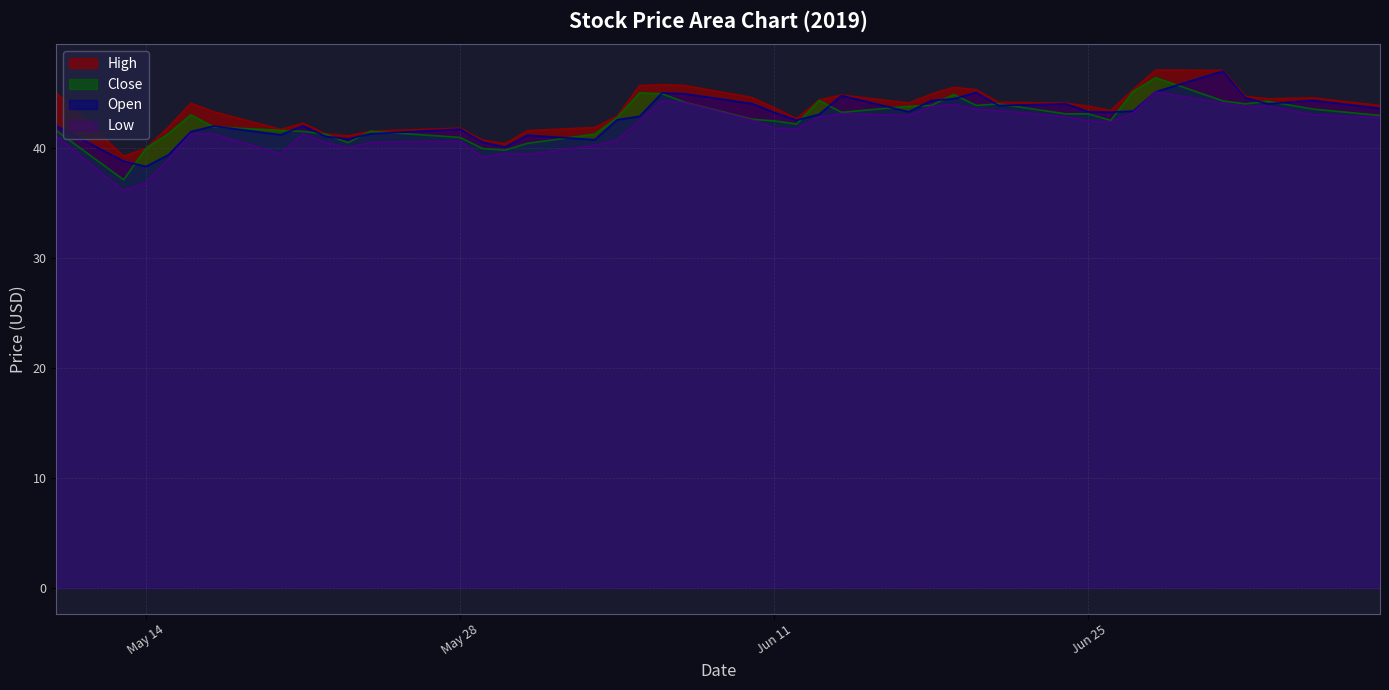

At which category is the sum across all series the highest?

2019-06-28